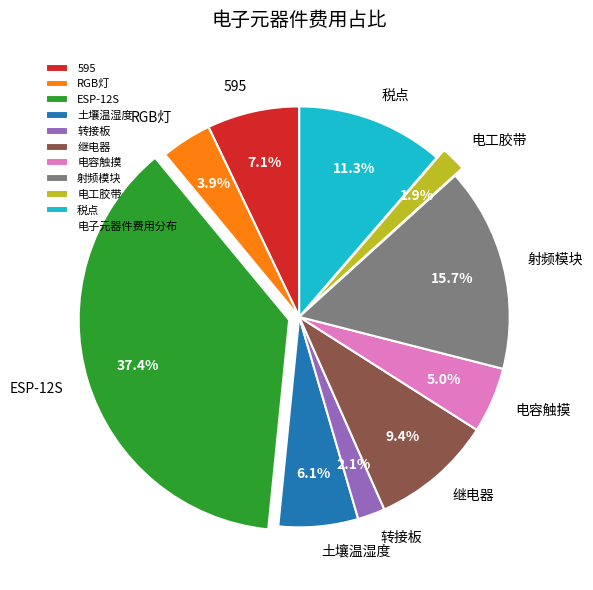

The 电容触摸 slice represents 17% of the pie. True or false?

False